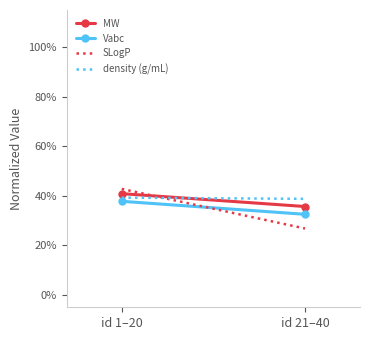

Reading right to left, what are all the values shown in this chart?

MW: id 21–40=0.4	id 1–20=0.4
Vabc: id 21–40=0.3	id 1–20=0.4
SLogP: id 21–40=0.3	id 1–20=0.4
density (g/mL): id 21–40=0.4	id 1–20=0.4